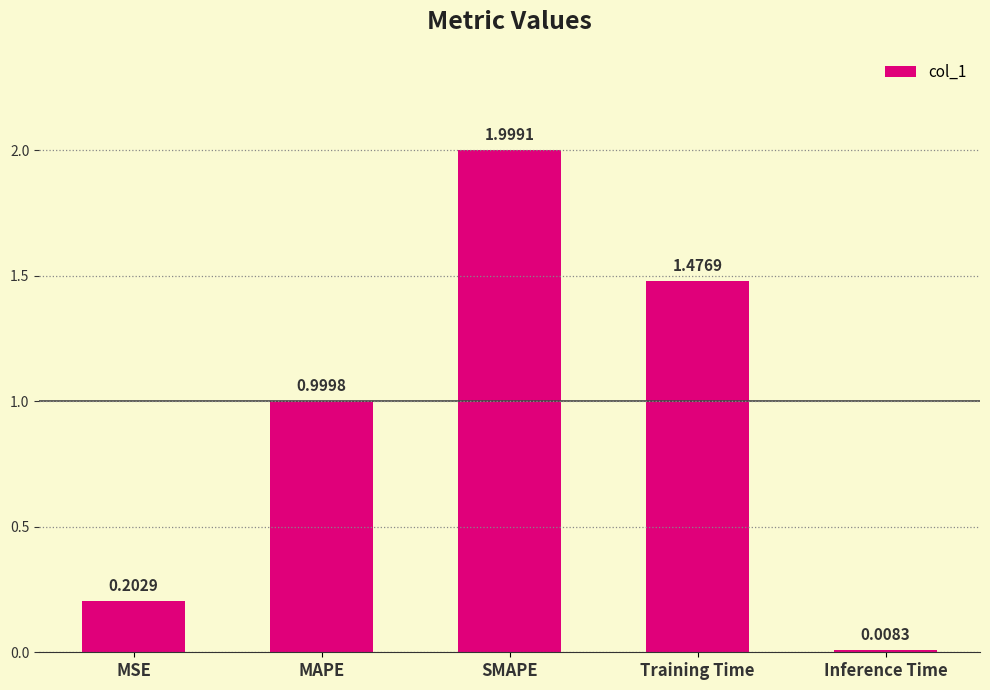

What is the sum of all values?

4.7